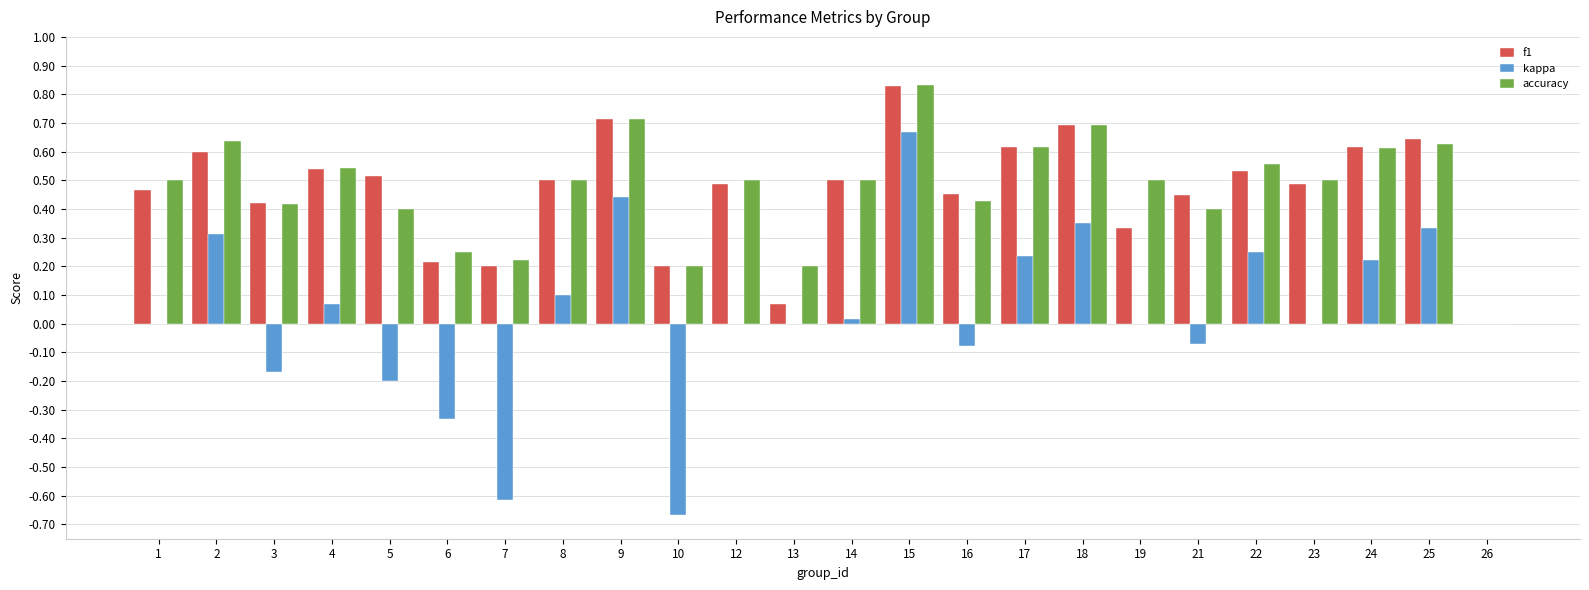

Which series changed the most between 15 and 22?

kappa